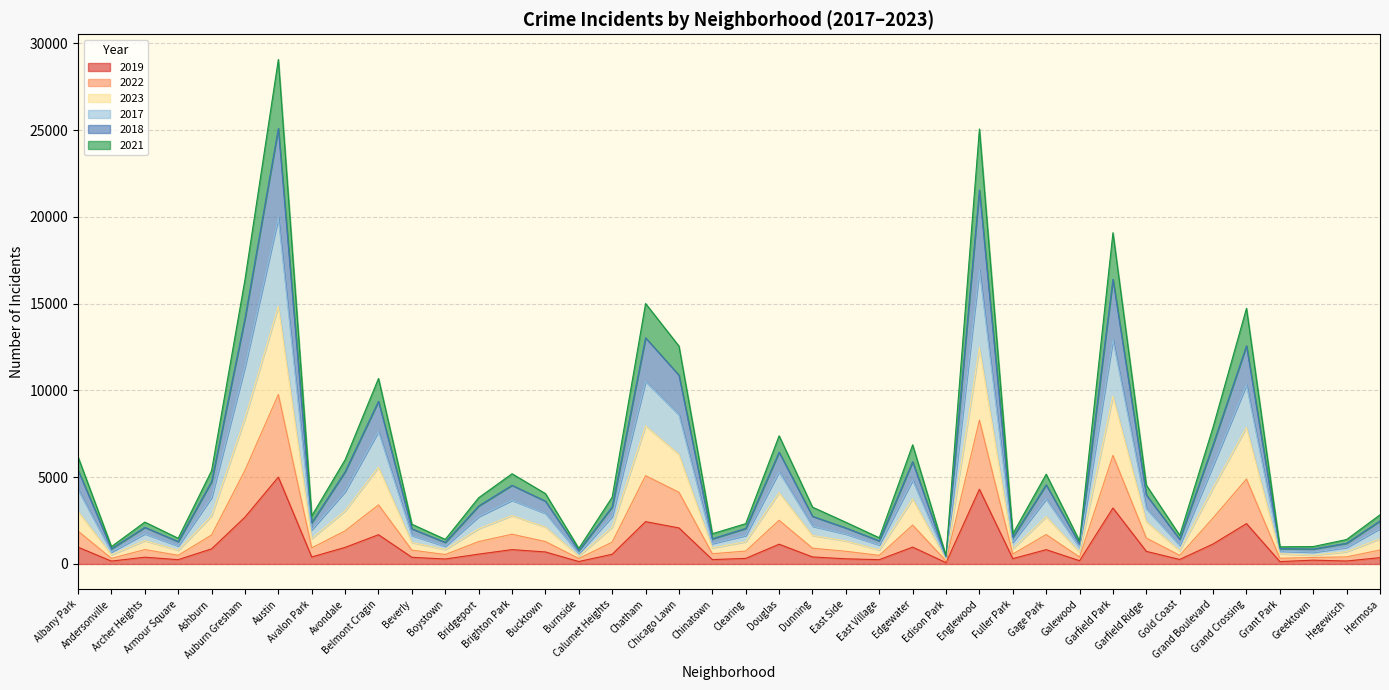

Does the chart display data point markers on the line(s)?

No